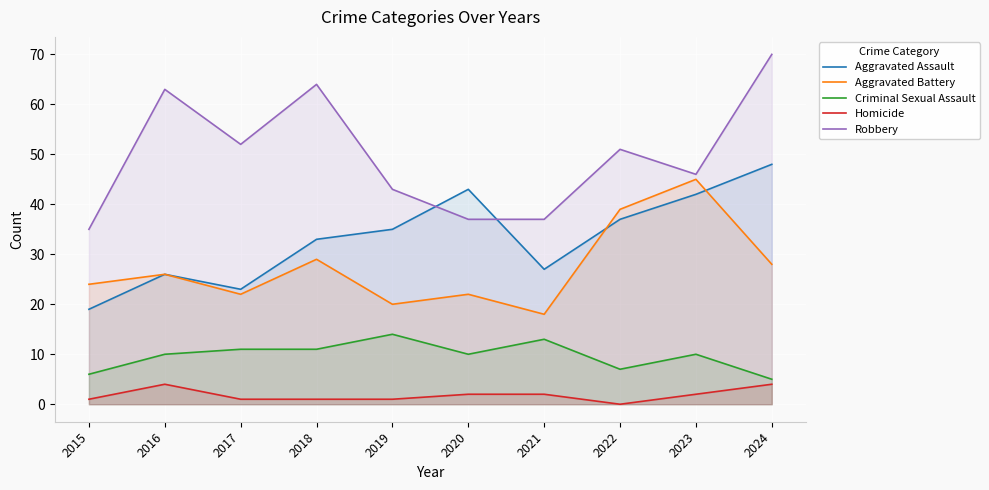

True or false: Criminal Sexual Assault has more than 1 points higher than both neighbors.

True